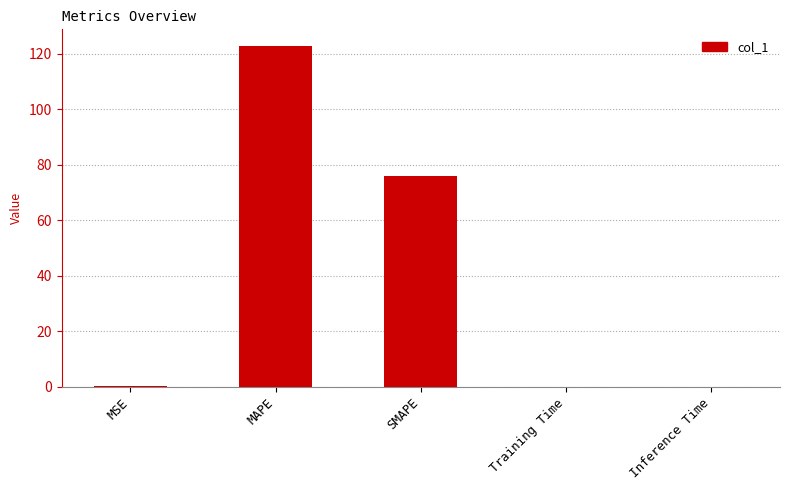

The value at SMAPE is 22.6. True or false?

False